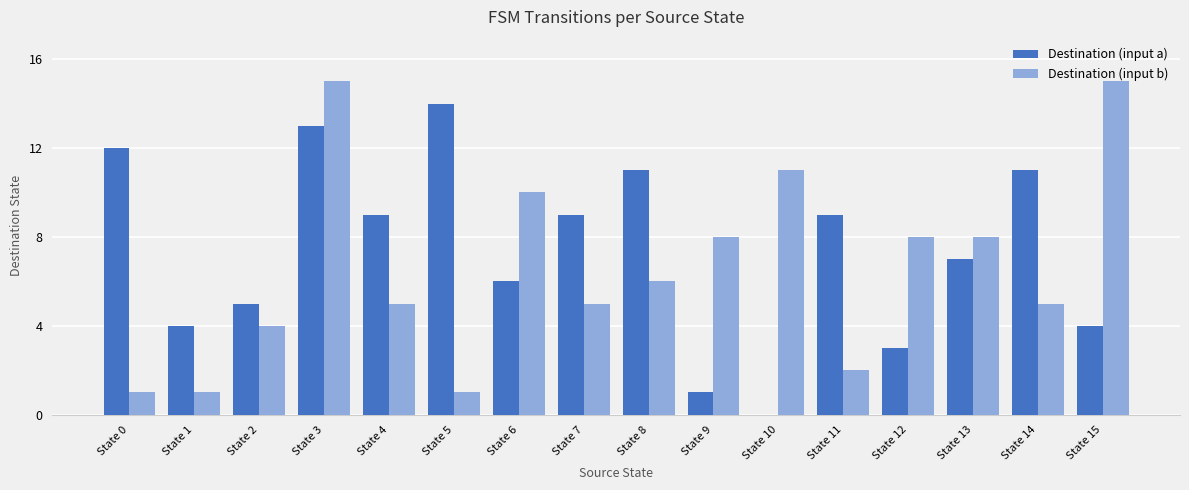

What is the maximum value for Destination (input b)?

15